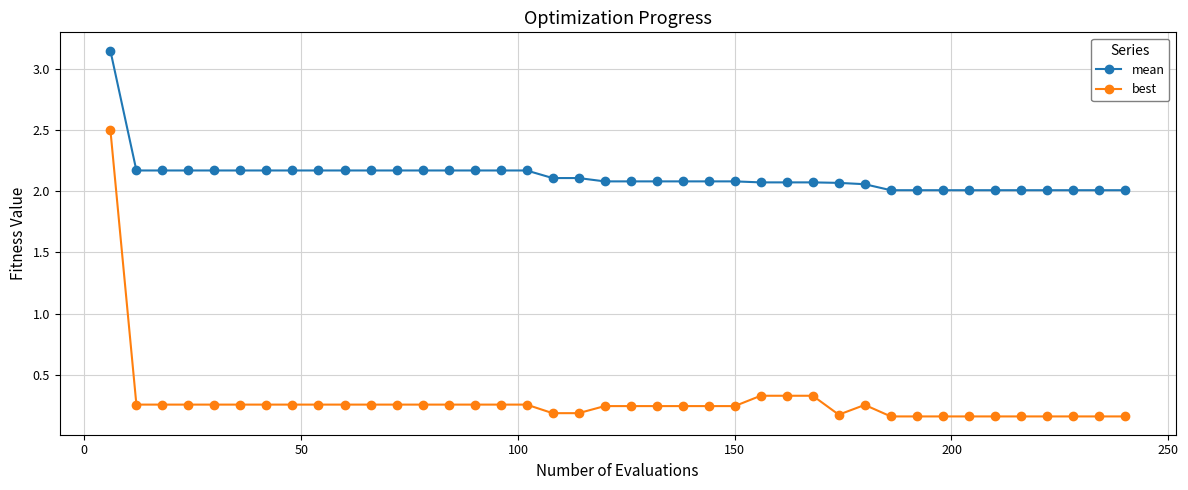

What are all the series names shown in the legend?

mean, best